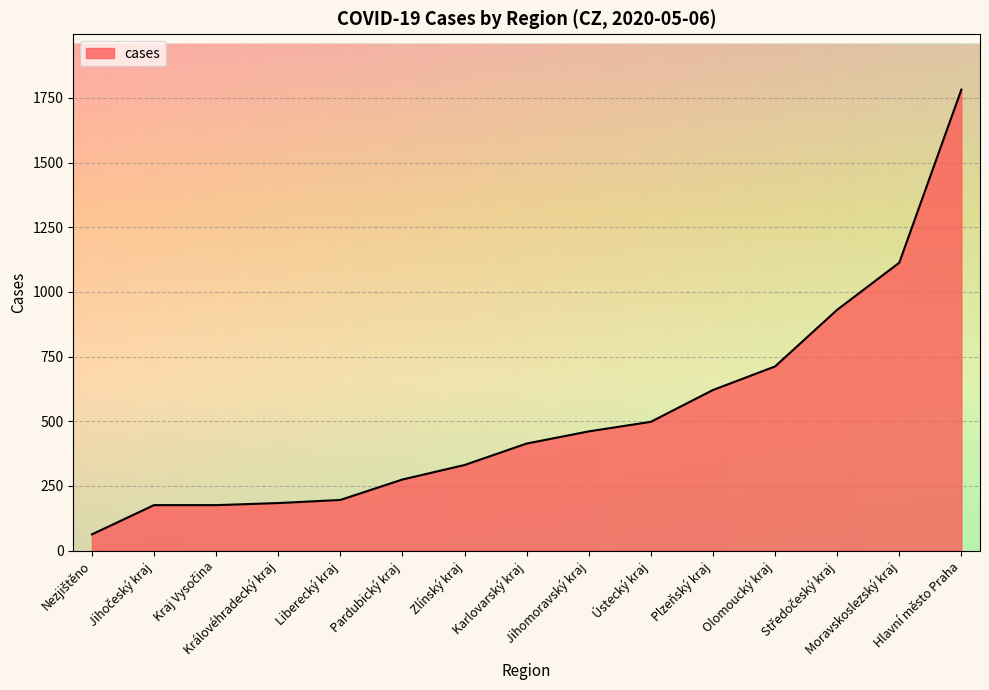

What is the greatest value displayed?

1782